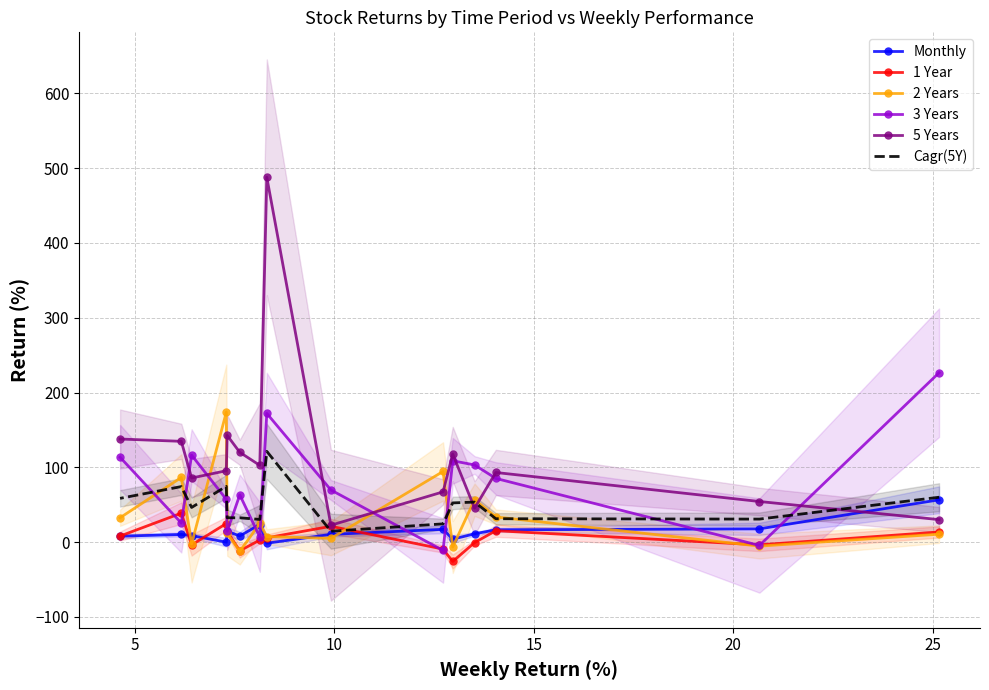

Between 7 and 13, which is larger?

13